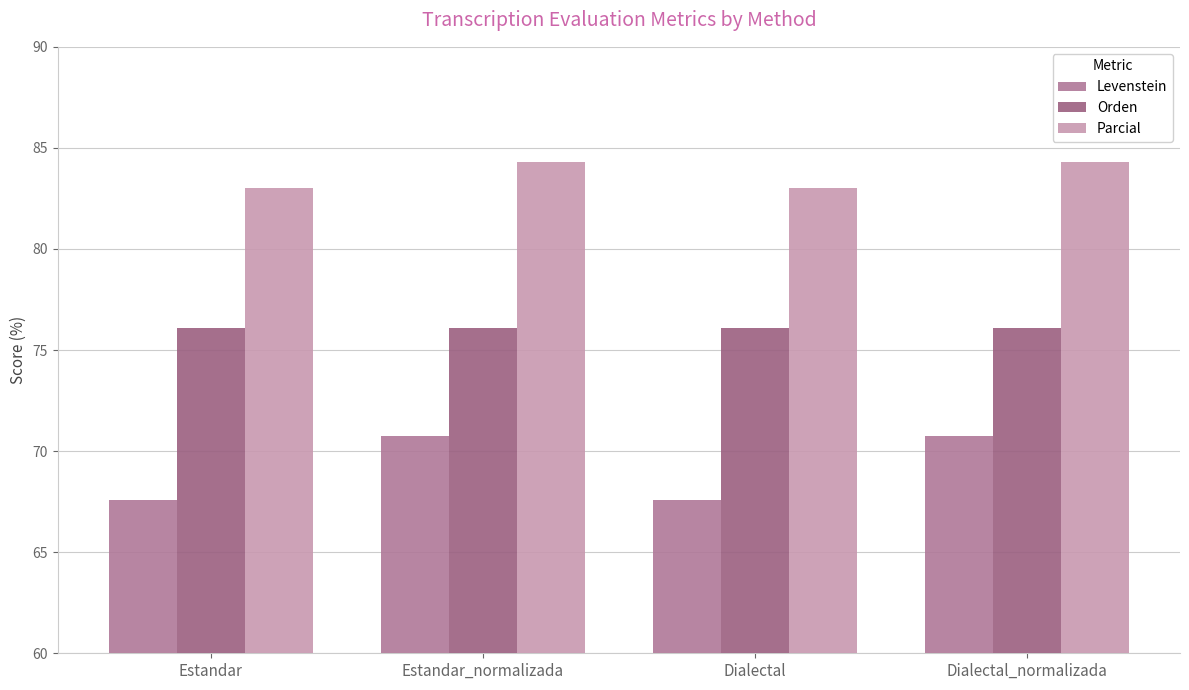

What is the total value across all series at Estandar?

226.7